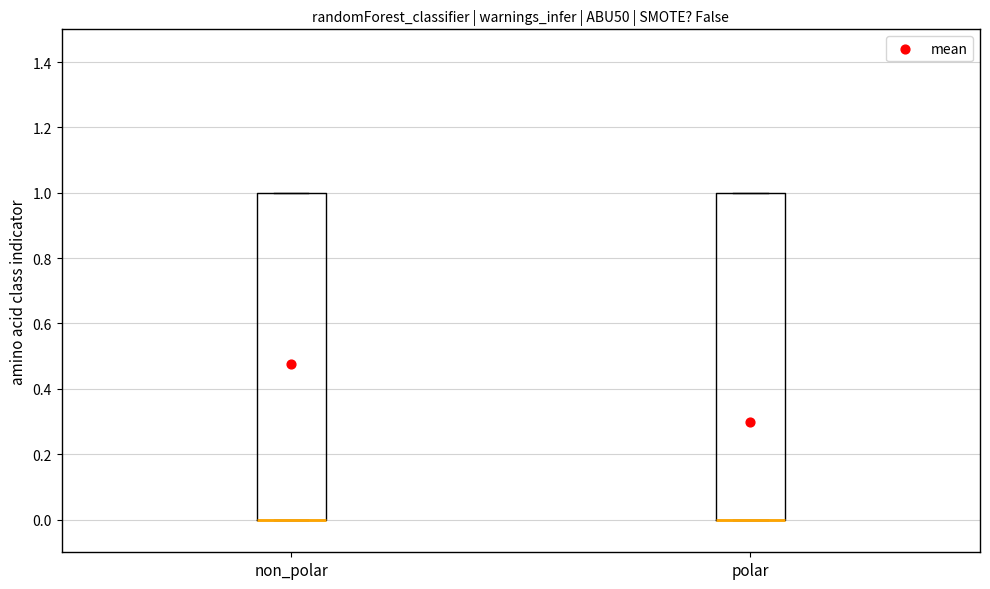

Where is the lower edge of the box for non_polar on the y-axis? The values are not printed on the chart, so give them approximately, as read against the axis.

0